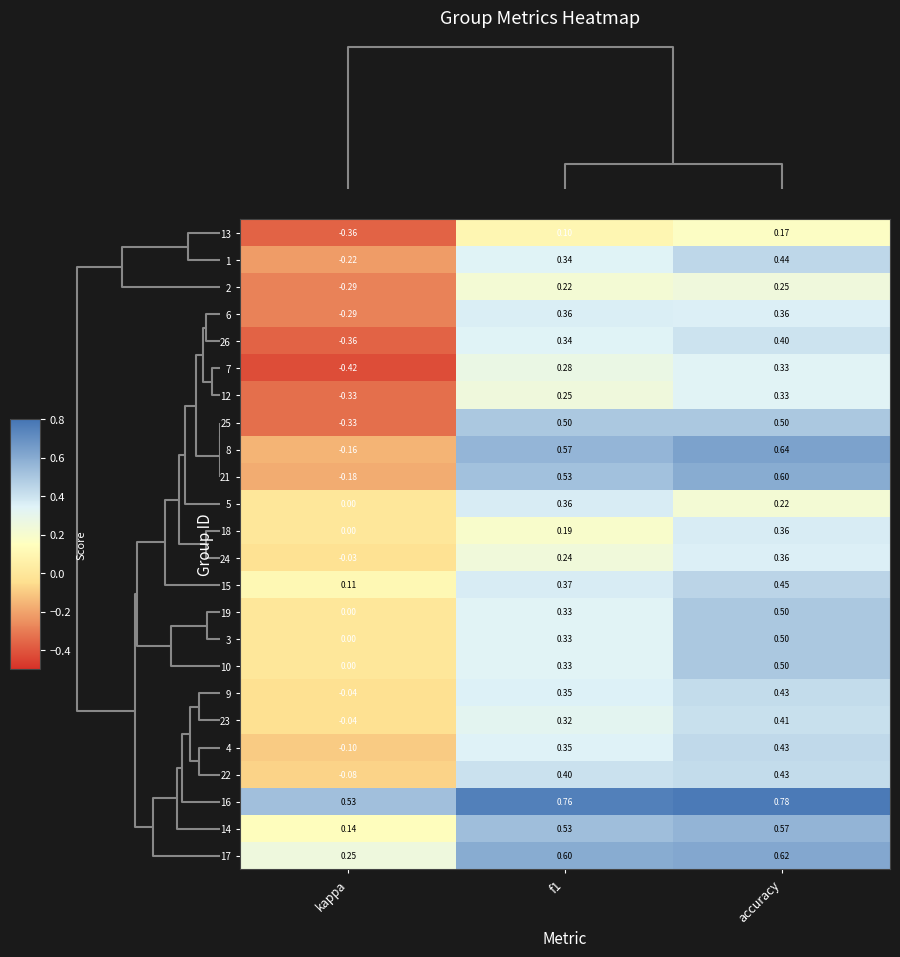

Is the value of 17 at accuracy greater than the value of 19 at accuracy?

Yes